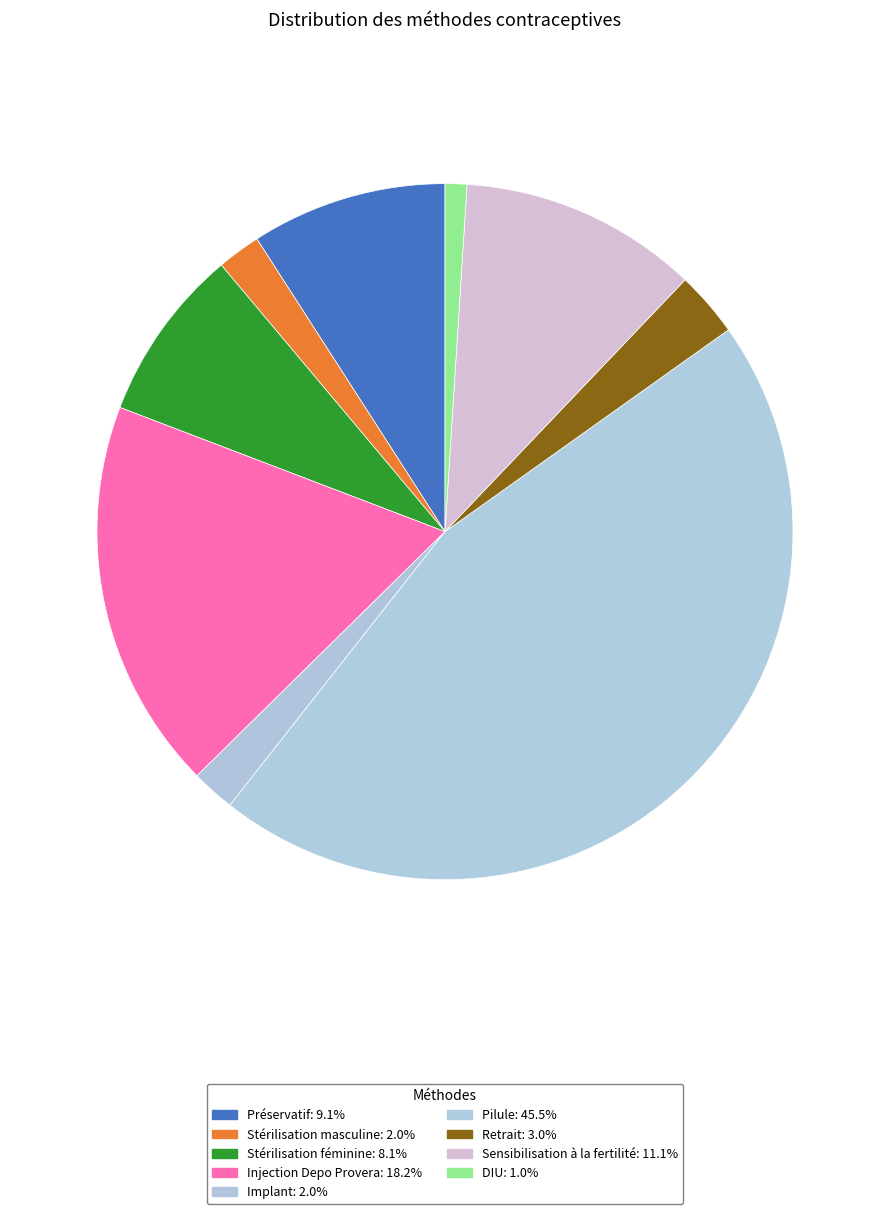

To the nearest percent, what is the difference between the Sensibilisation à la fertilité and Préservatif slice percentages?

2%